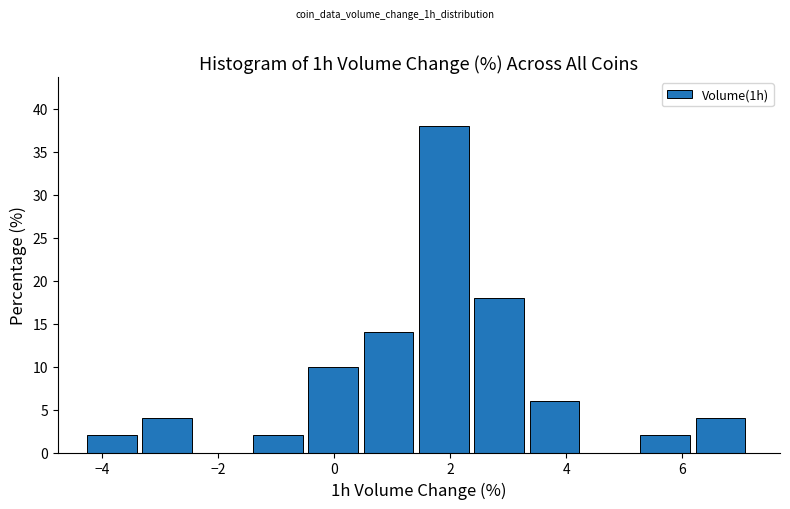

Reading left to right, transcribe this chart: for each bar, give the range it covers on the x-axis and its height. Neither the bar edges nor the heights are printed on the chart, so give them approximately, as read against the axes.

-4.2 to -3.4: 2
-3.4 to -2.4: 4
-2.4 to -1.4: 0
-1.4 to -0.4: 2
-0.4 to 0.6: 10
0.6 to 1.4: 14
1.4 to 2.4: 38
2.4 to 3.4: 18
3.4 to 4.4: 6
4.4 to 5.2: 0
5.2 to 6.2: 2
6.2 to 7.2: 4